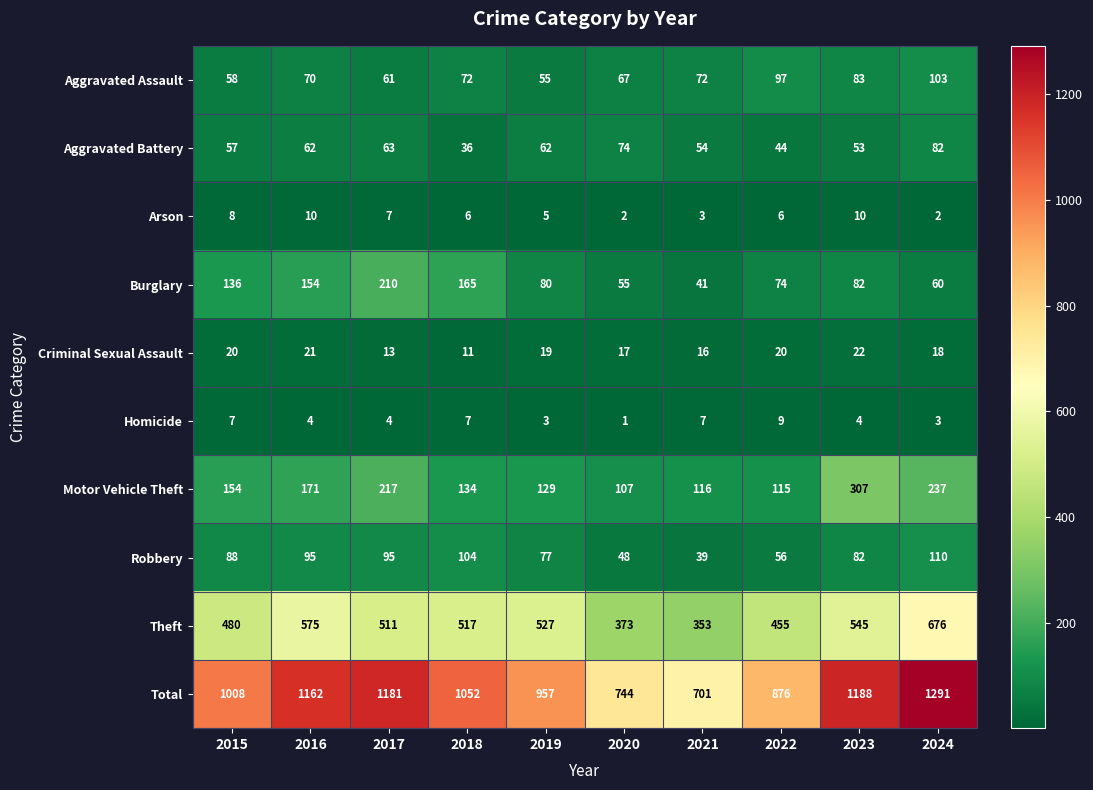

List the series in order of their peak value, lowest first.

Homicide, Arson, Criminal Sexual Assault, Aggravated Battery, Aggravated Assault, Robbery, Burglary, Motor Vehicle Theft, Theft, Total